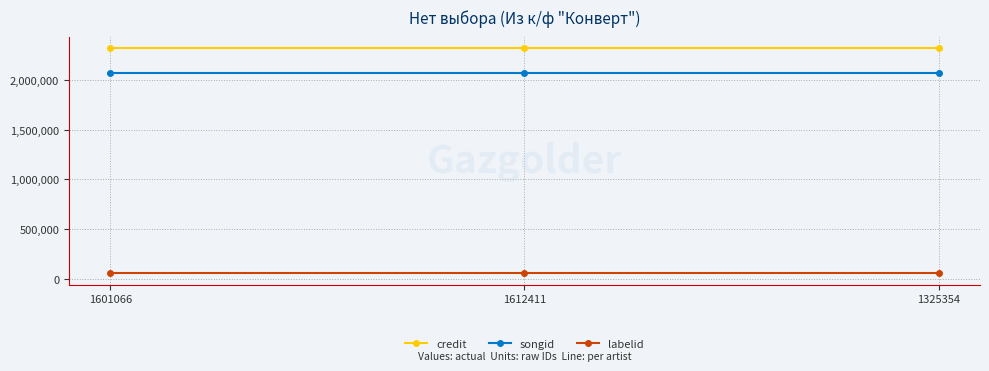

What are all the series names shown in the legend?

credit, songid, labelid